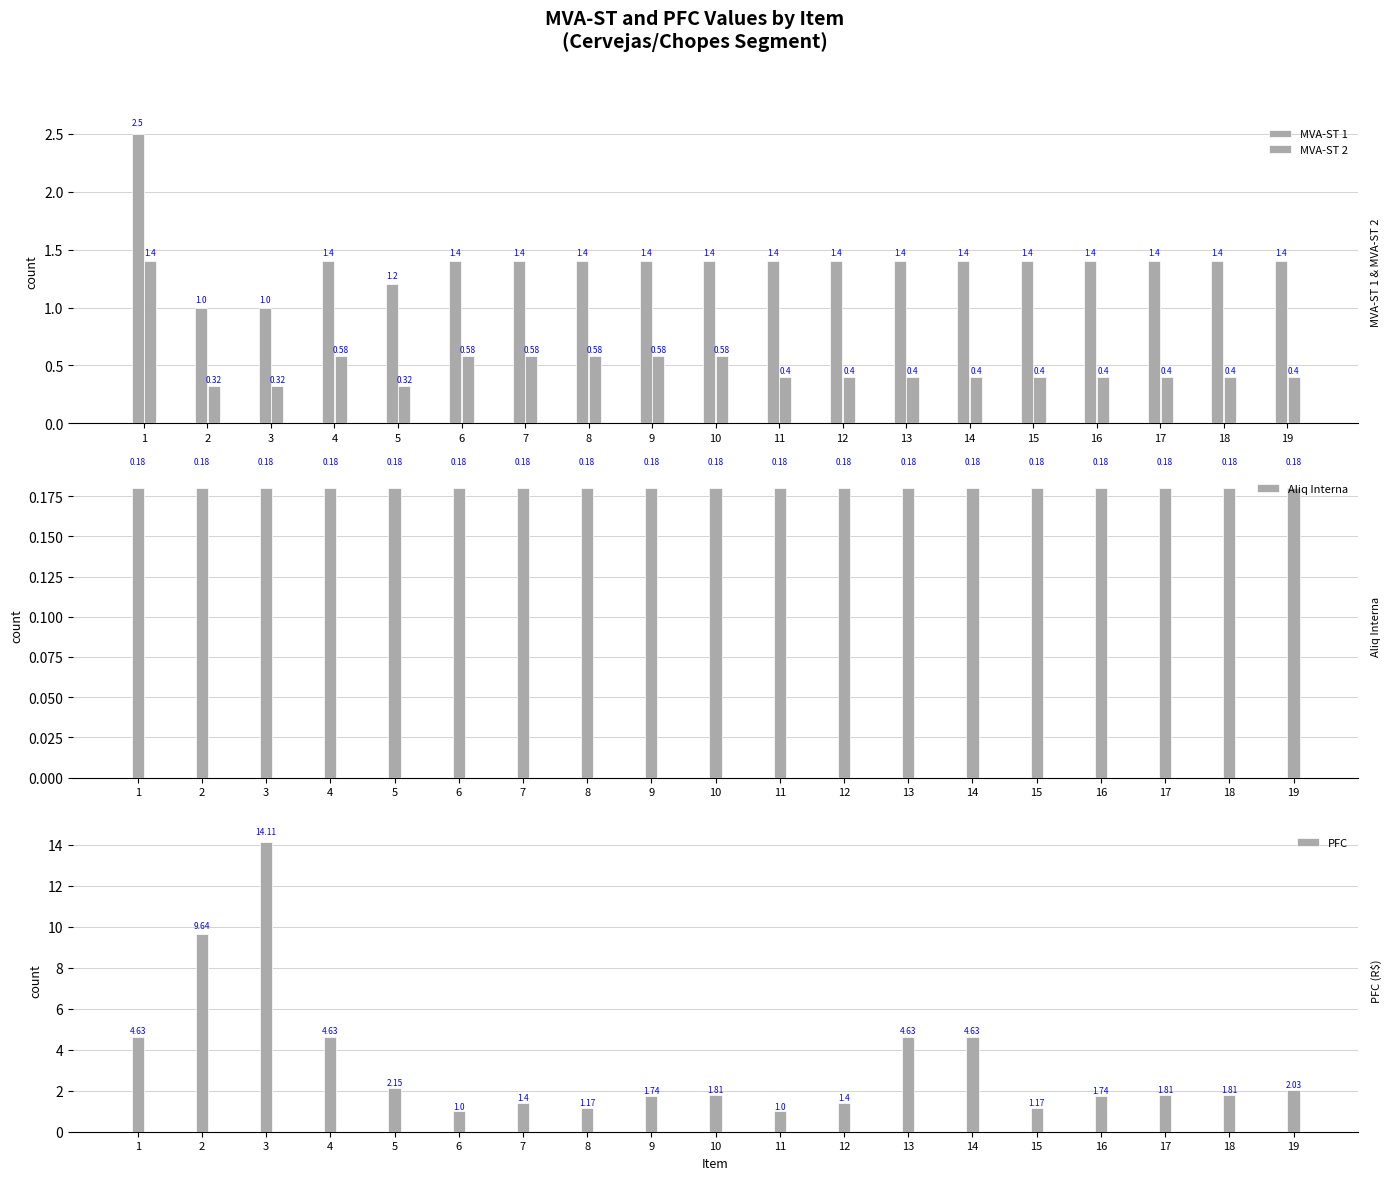

What is the average value of the MVA-ST 2 series?

0.5